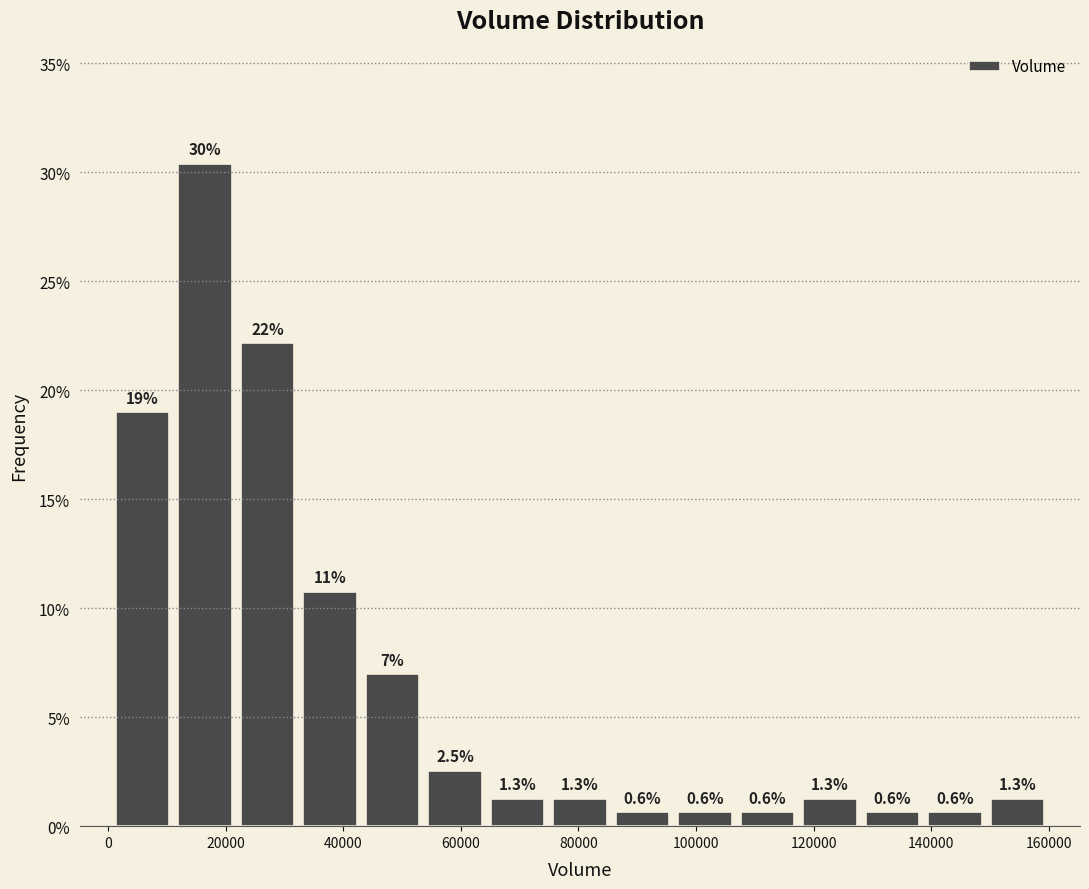

Which range on the x-axis has the tallest bar?

12000 to 22000